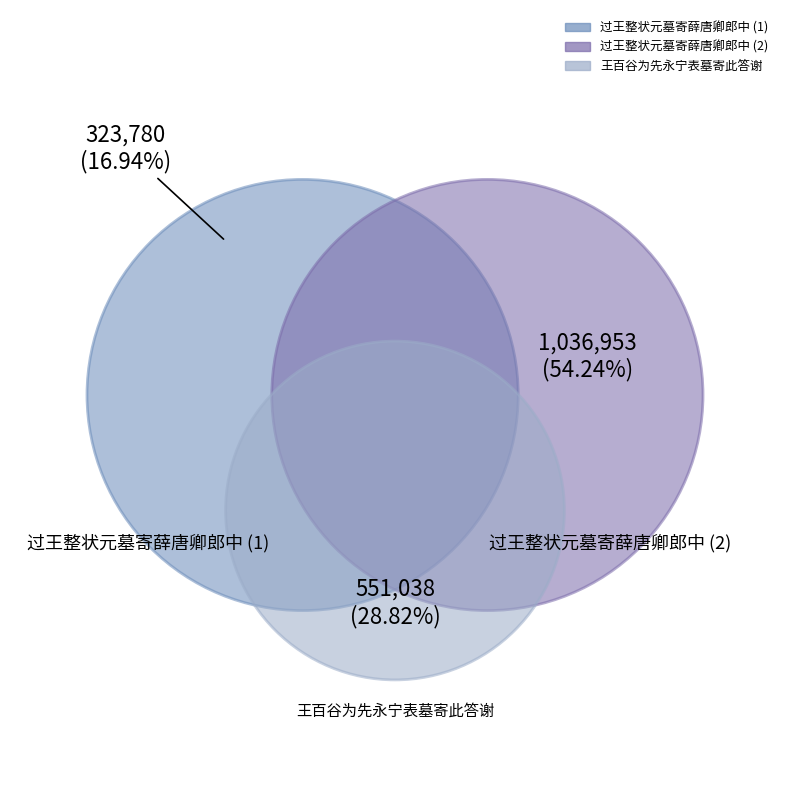

Count the number of slices in the pie.

3